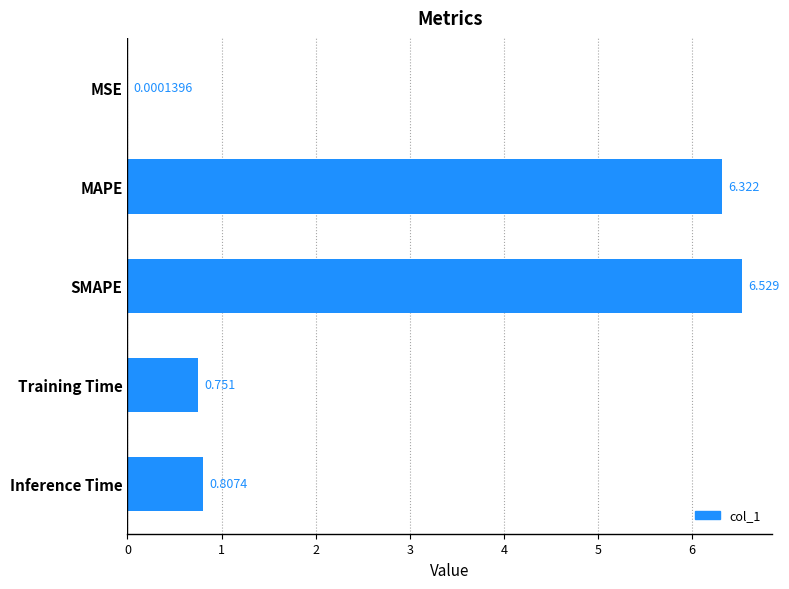

Are the bars horizontal?

Yes